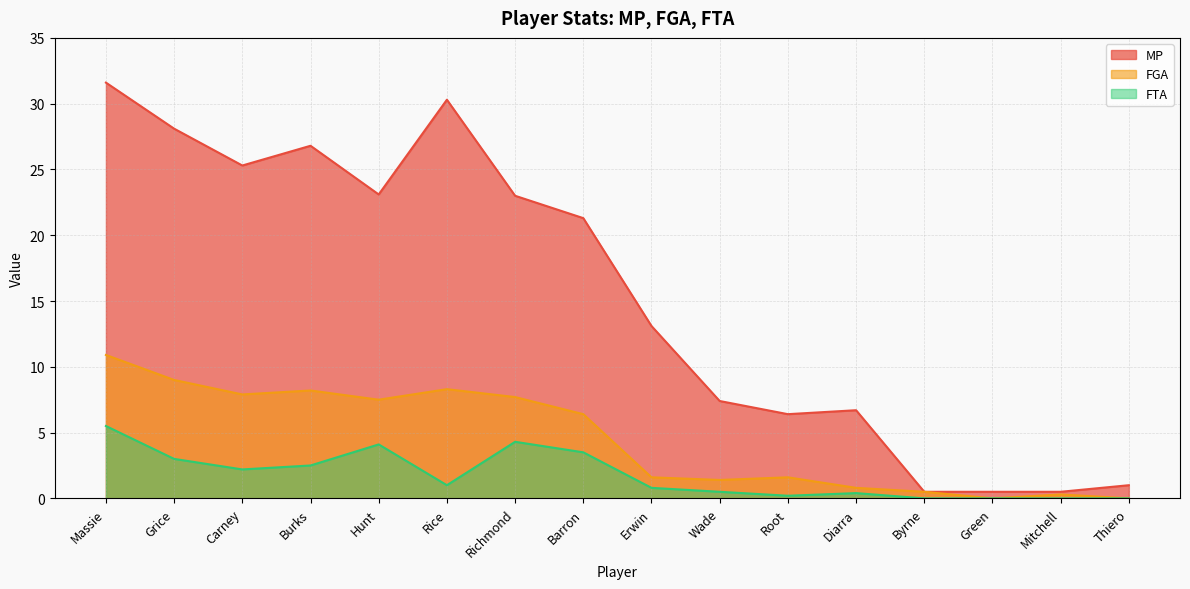

Where is the first local maximum for FTA?

Hunt